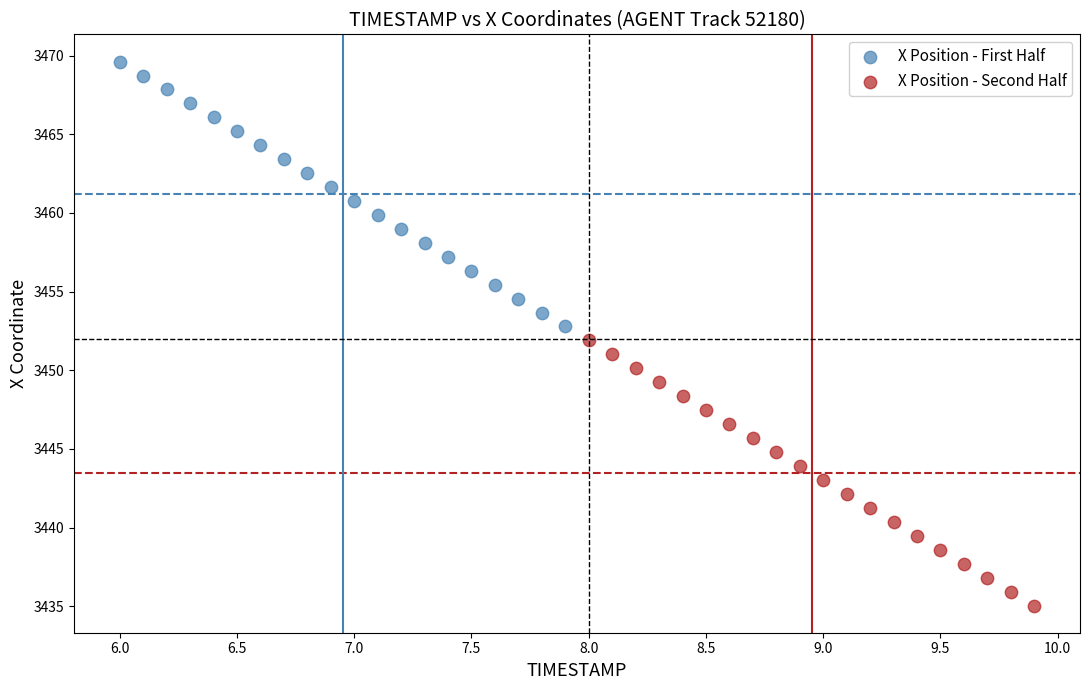

Which series contains the highest Y value?

X Position - First Half